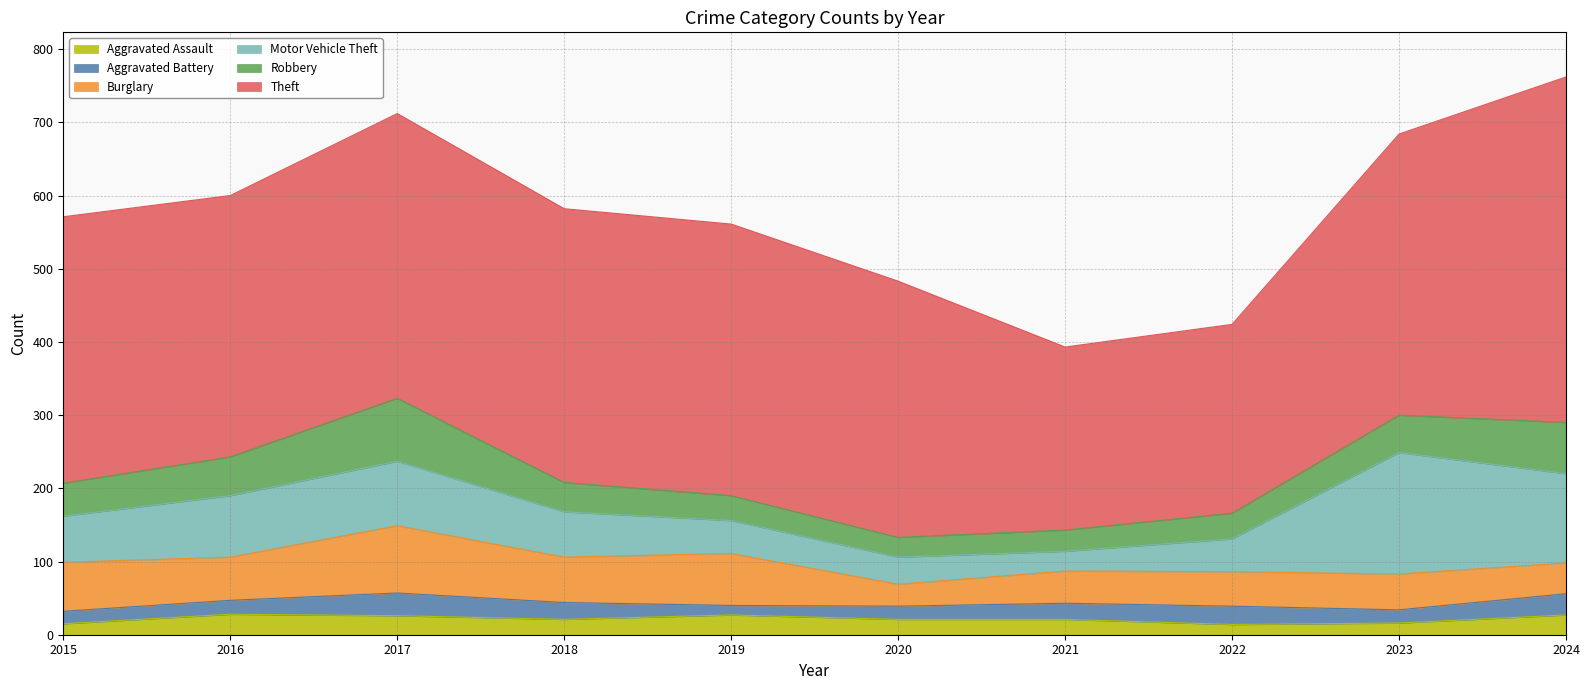

How many data points in Aggravated Battery are less than 22?

5